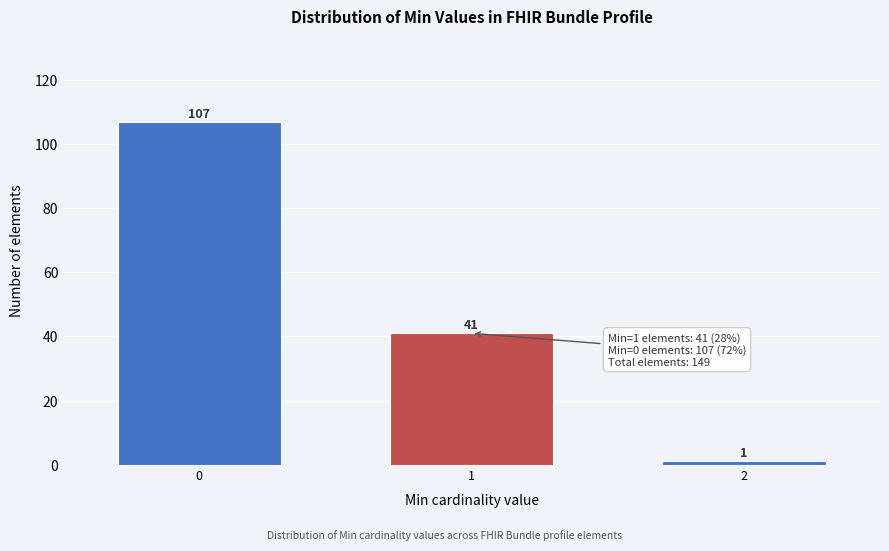

Reading right to left, extract all data points from this chart.

2=1	1=41	0=107